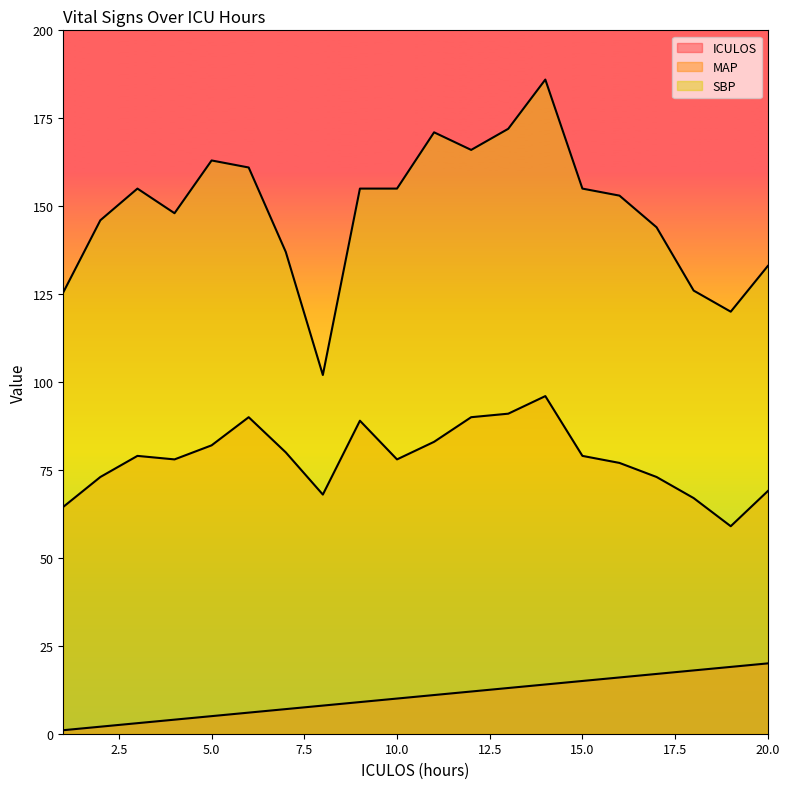

Which has a higher value, 2 or 17?

17